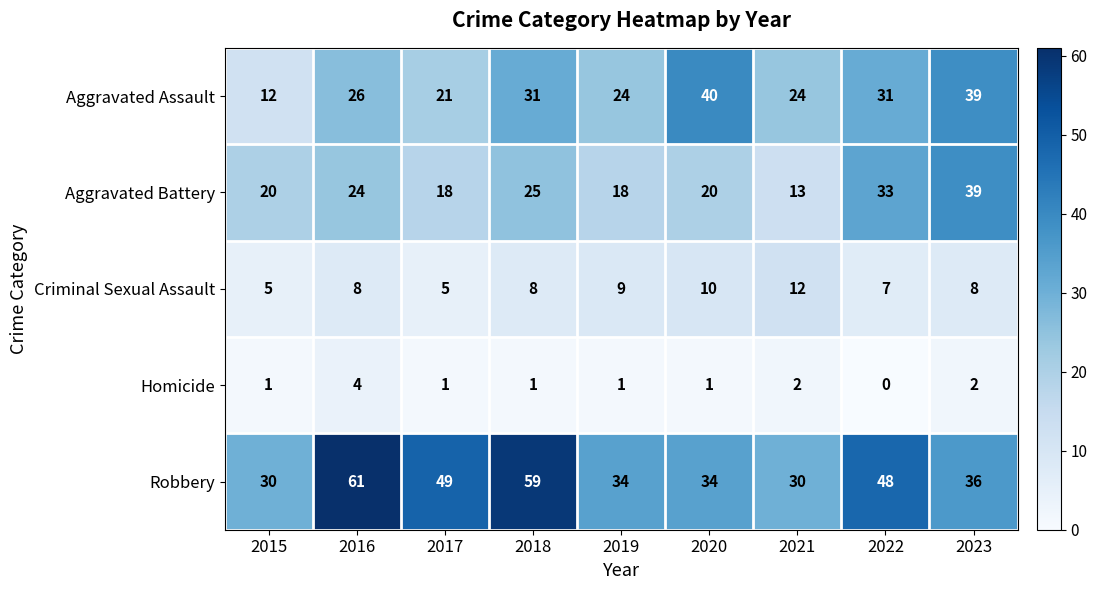

Between 2015 and 2020, which series saw the biggest shift?

Aggravated Assault